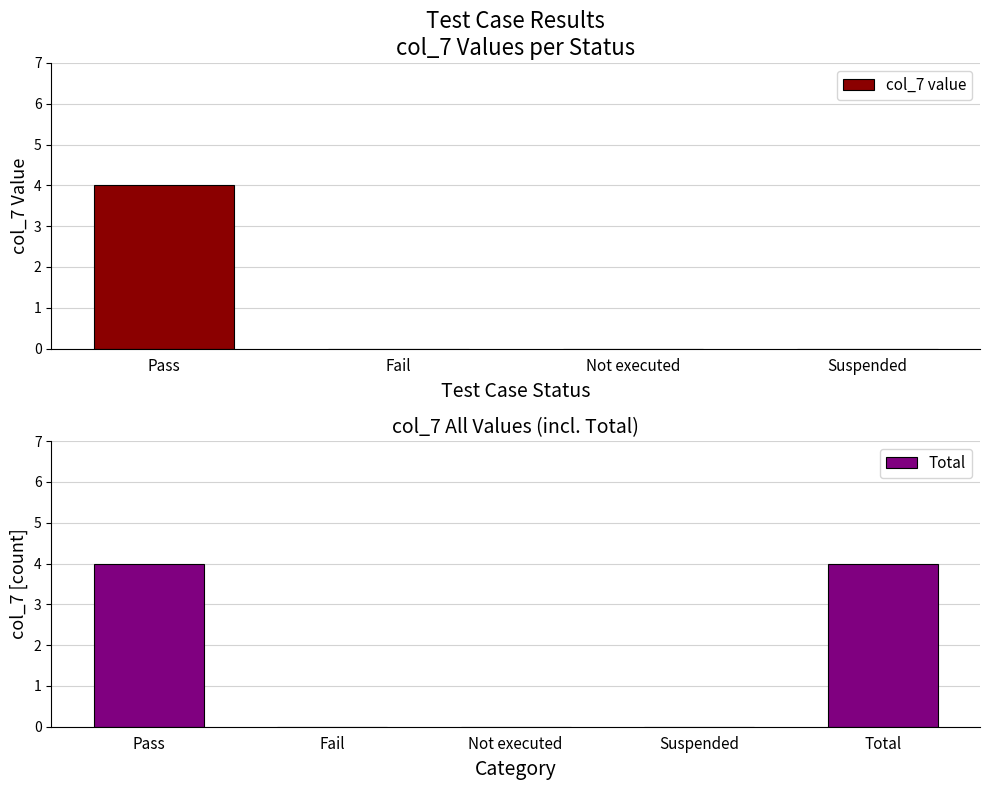

The col_7 value series shows 3 at Pass. True or false?

False